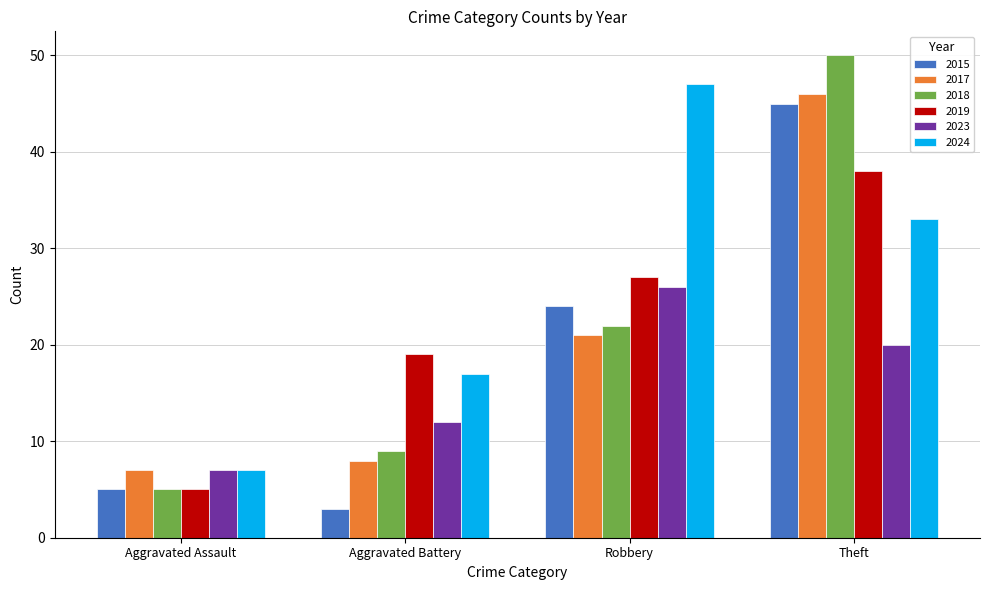

Rank the categories by 2017 value from lowest to highest.

Aggravated Assault, Aggravated Battery, Robbery, Theft